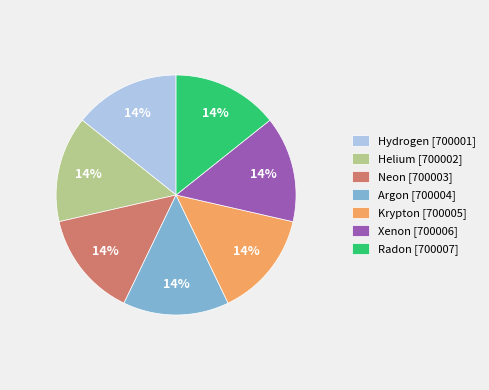

Do Argon [700004] and Hydrogen [700001] together represent more than half of the pie?

No